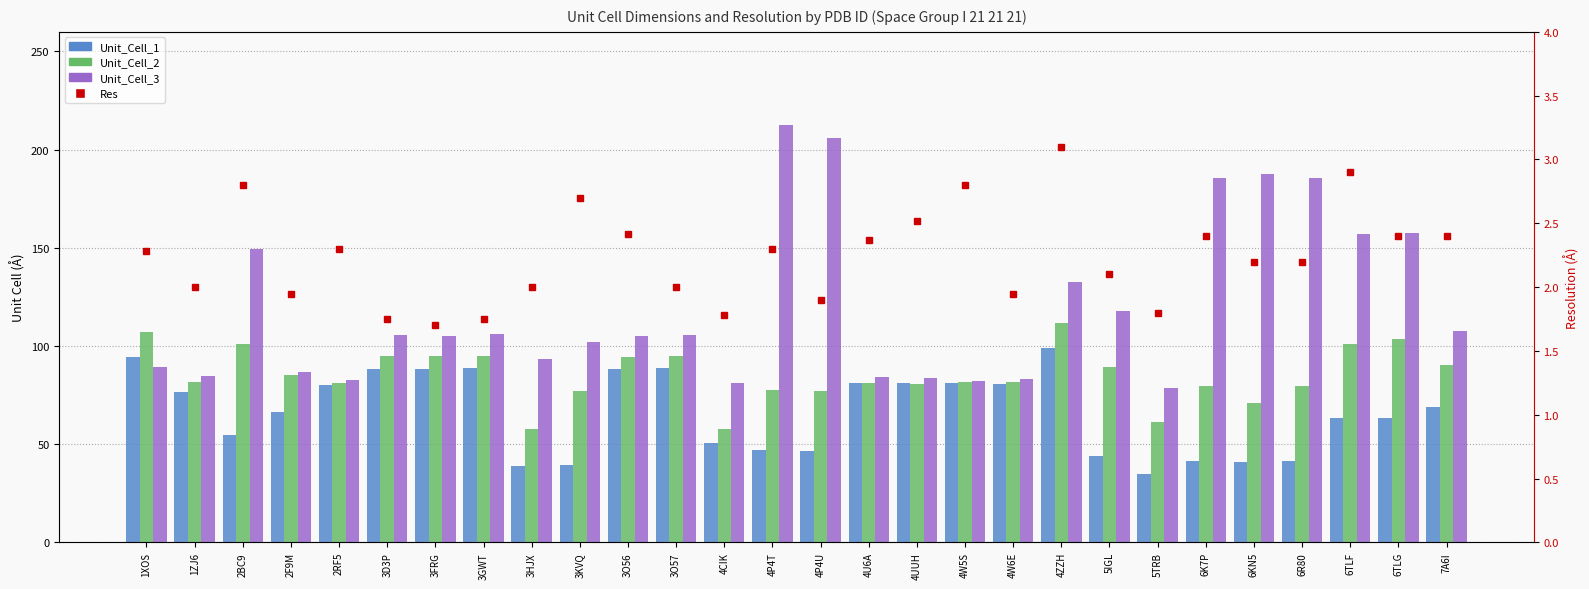

At which category is the sum across all series the highest?

4ZZH